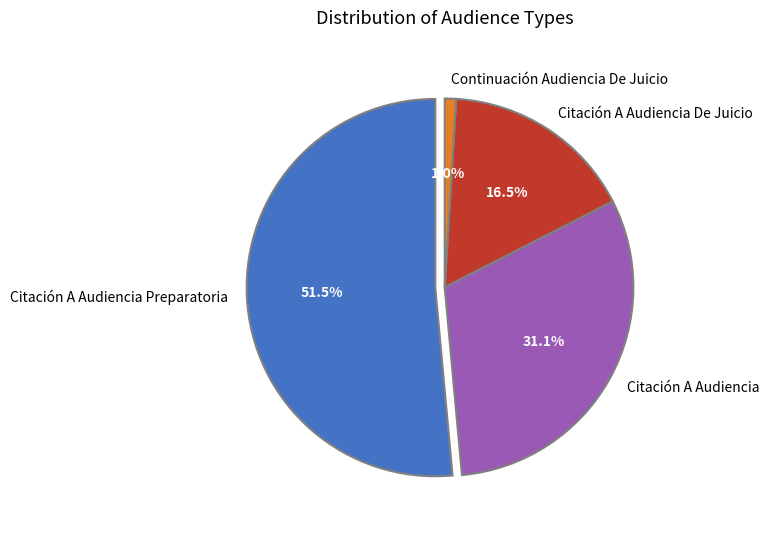

Is Citación A Audiencia Preparatoria the majority of the pie?

Yes